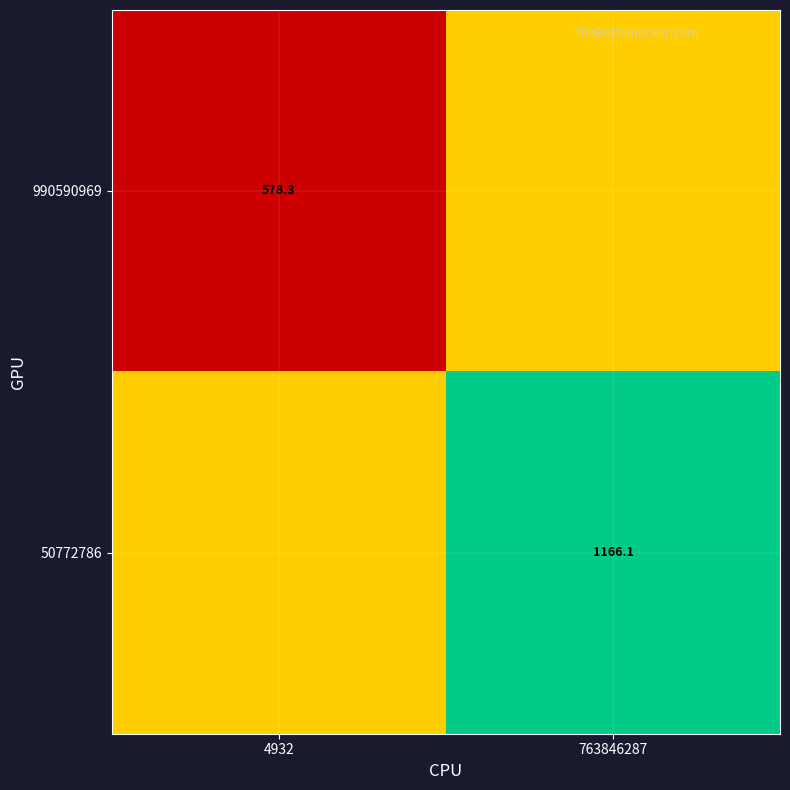

Is the value of 990590969 at 4932 greater than the value of 50772786 at 763846287?

No